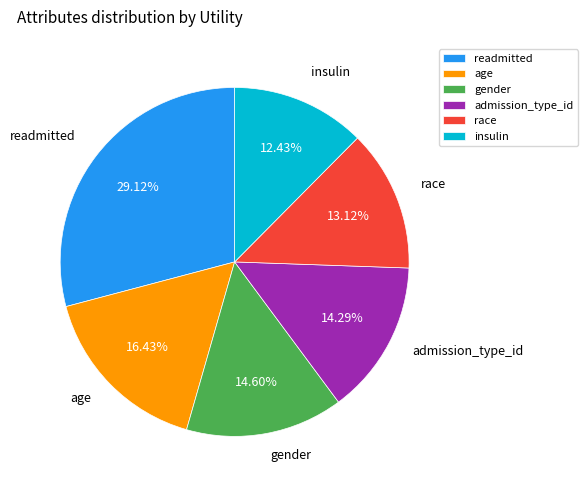

Is there a majority slice in this chart?

No